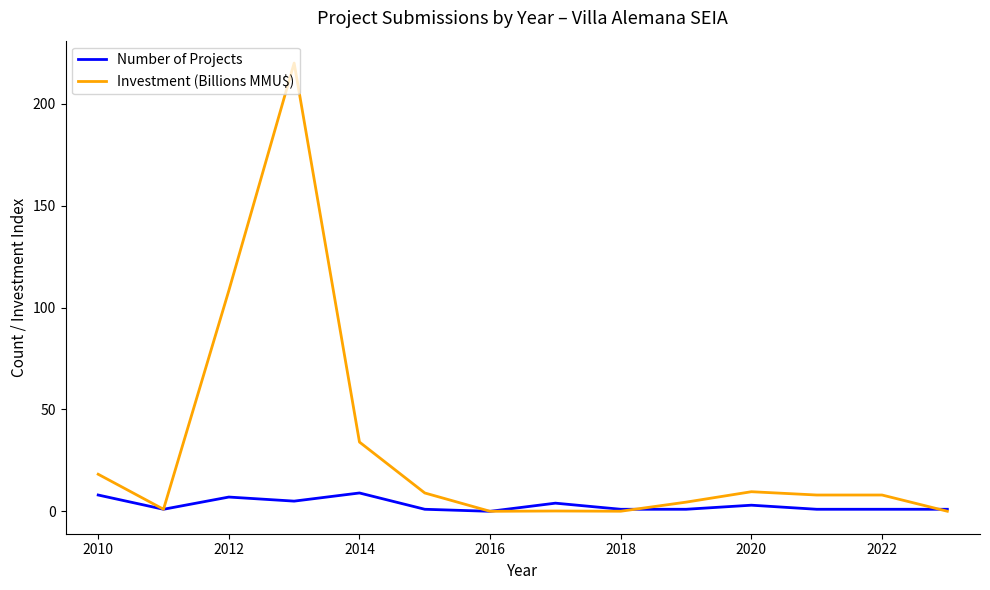

Which series has the largest total across all categories?

Investment (Billions MMU$)